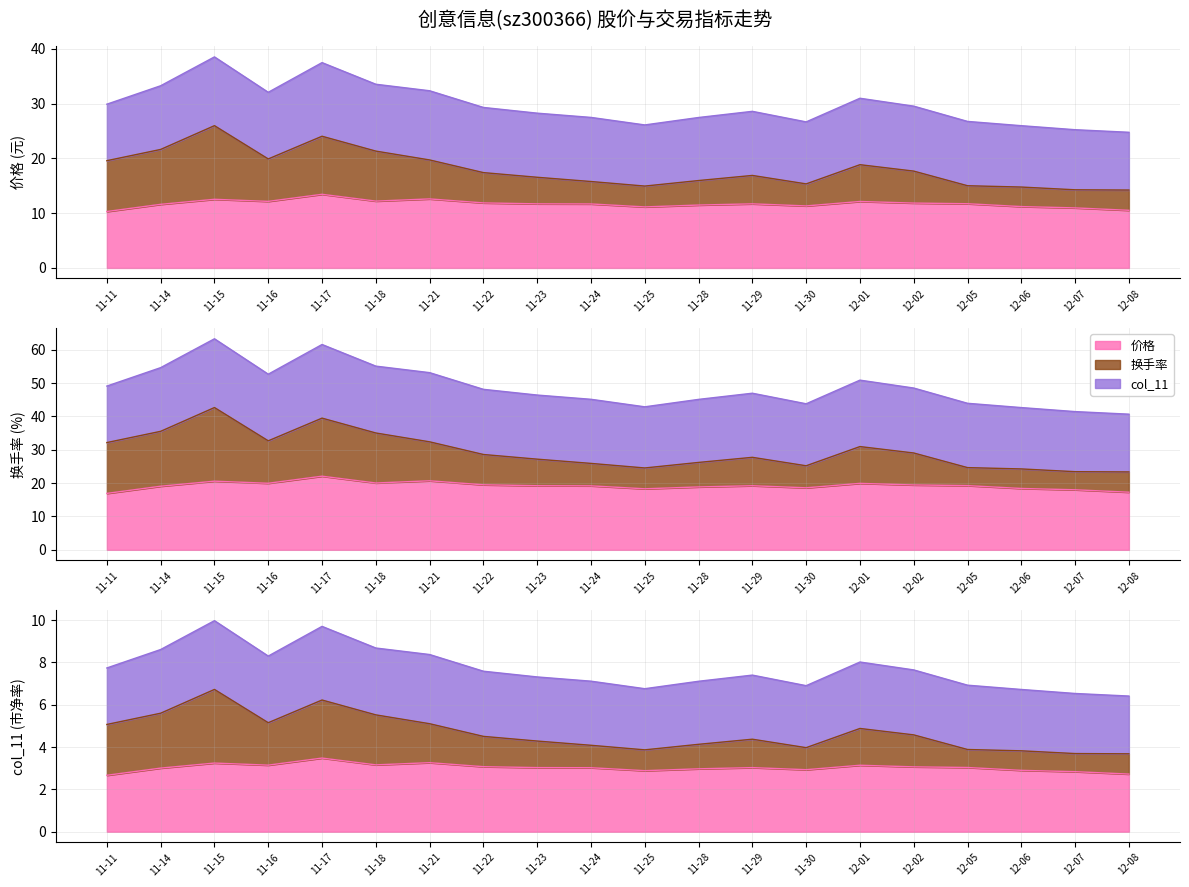

Reading left to right, list all the values displayed in this chart.

价格: 10.3	11.6	12.5	12.2	13.4	12.2	12.6	11.9	11.7	11.7	11.1	11.5	11.7	11.3	12.1	11.8	11.7	11.2	11.0	10.5
换手率: 32.2	35.6	42.7	32.7	39.5	35.1	32.4	28.6	27.2	25.9	24.6	26.2	27.8	25.2	31.0	29.1	24.7	24.3	23.4	23.4
col_11: 2.7	3.0	3.2	3.1	3.5	3.2	3.3	3.1	3.0	3.0	2.9	3.0	3.0	2.9	3.1	3.1	3.0	2.9	2.8	2.7